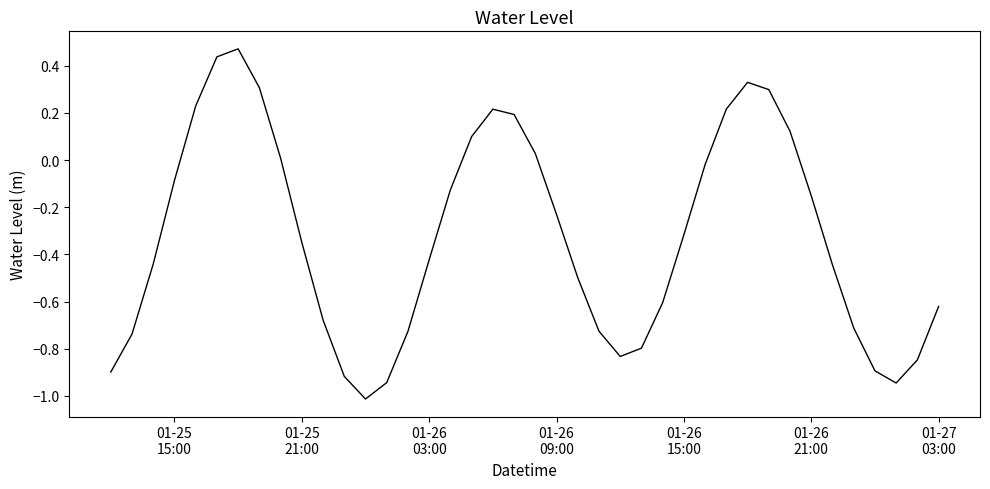

What is the smallest value displayed?

-1.0